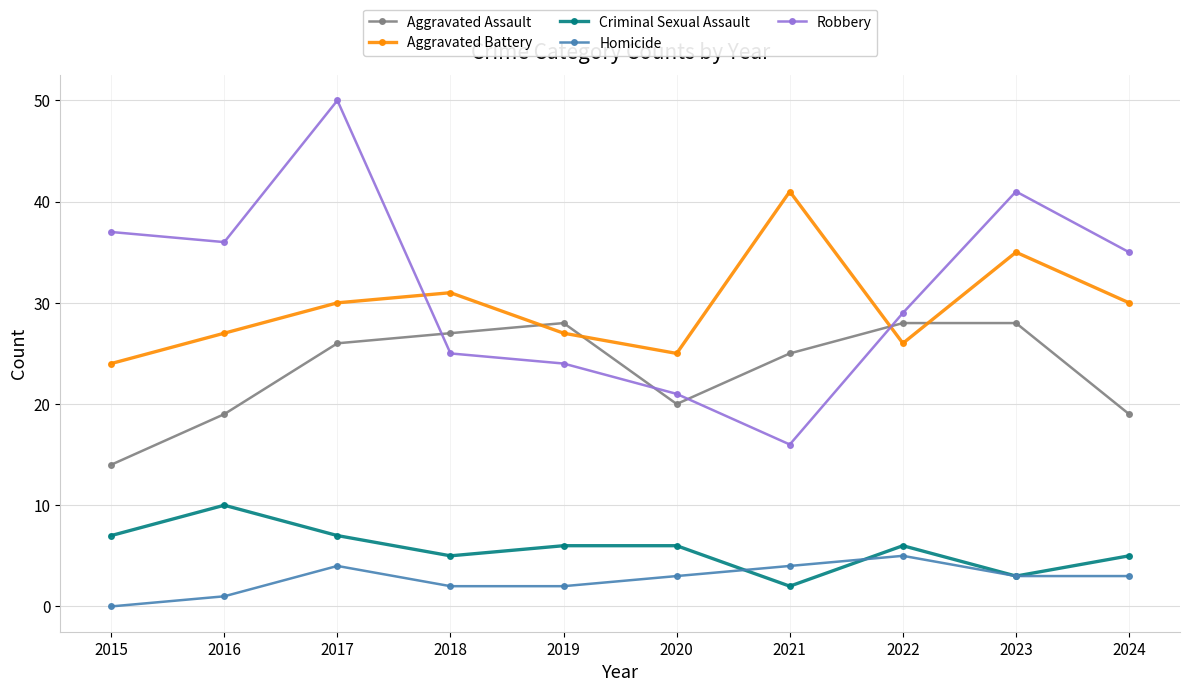

Is the value of Aggravated Battery at 2016 greater than the value of Aggravated Assault at 2024?

Yes